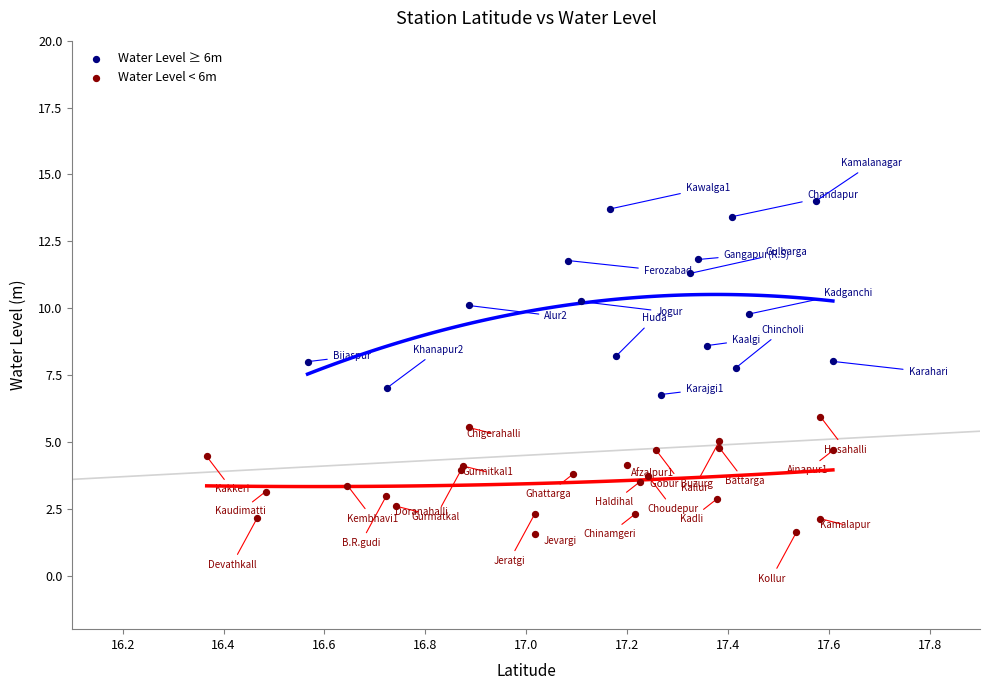

Which series contains the highest Y value?

Water Level ≥ 6m